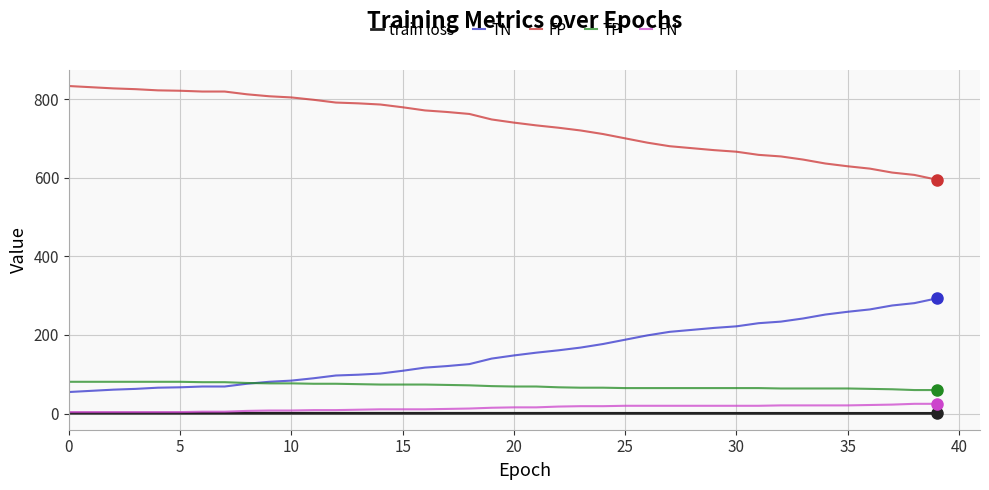

What is the highest value of the TN series?

293.0